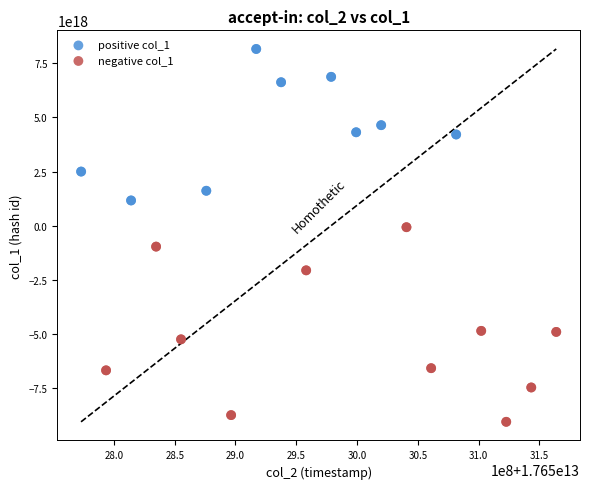

Which series has the widest spread of Y values?

negative col_1